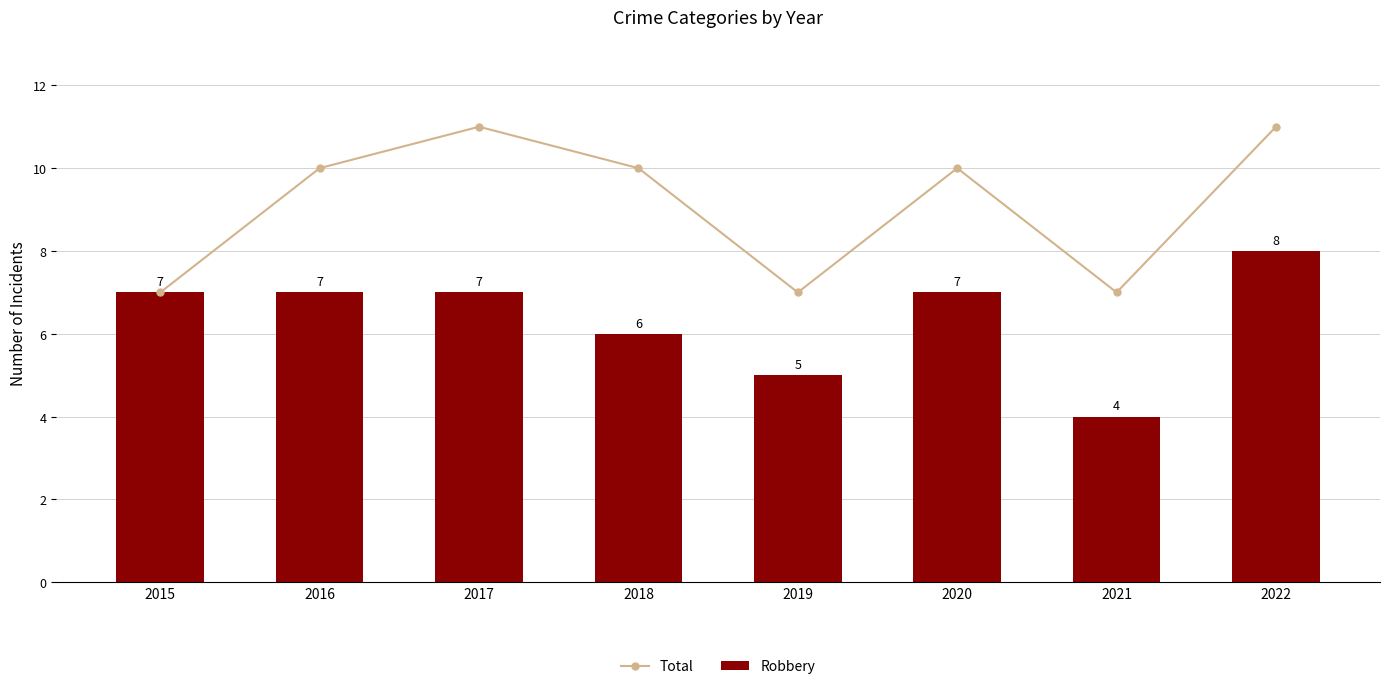

What are all the series names shown in the legend?

Total, Robbery